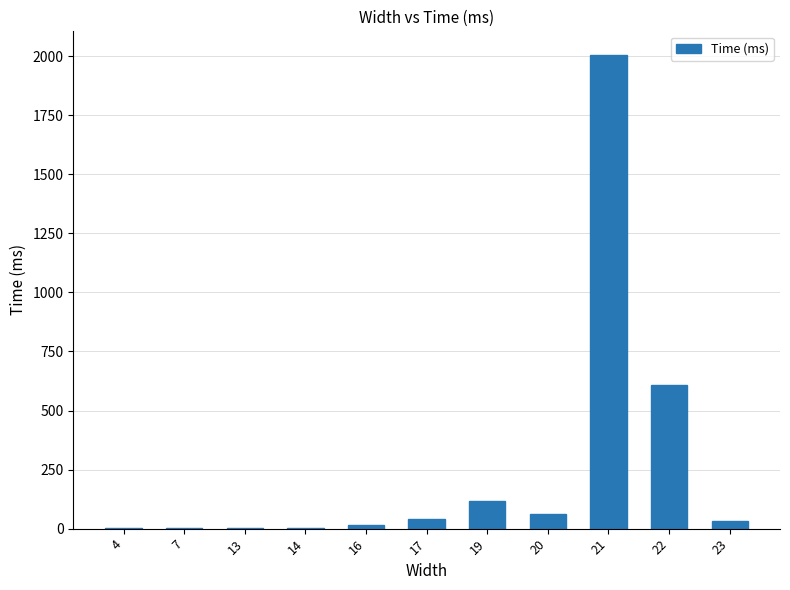

The value at 21 is 2005. True or false?

True